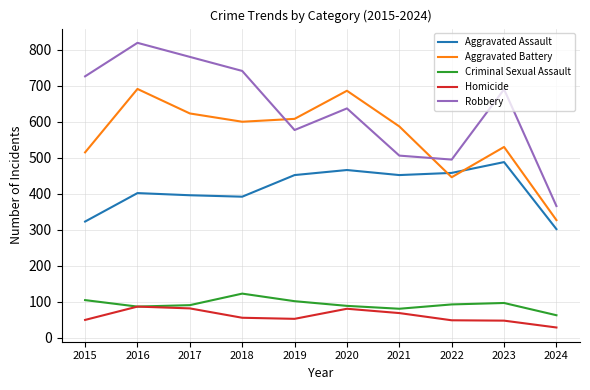

At how many categories does at least one series exceed 681?

6